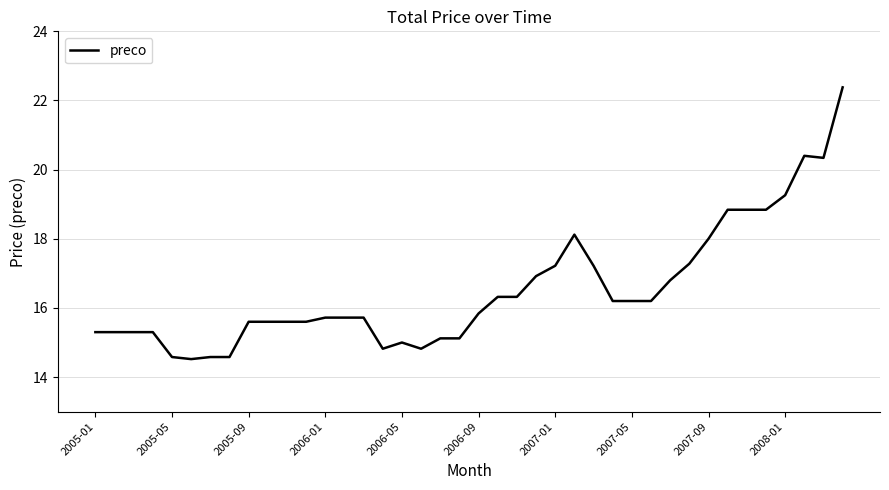

What is the minimum value shown in the chart?

14.5